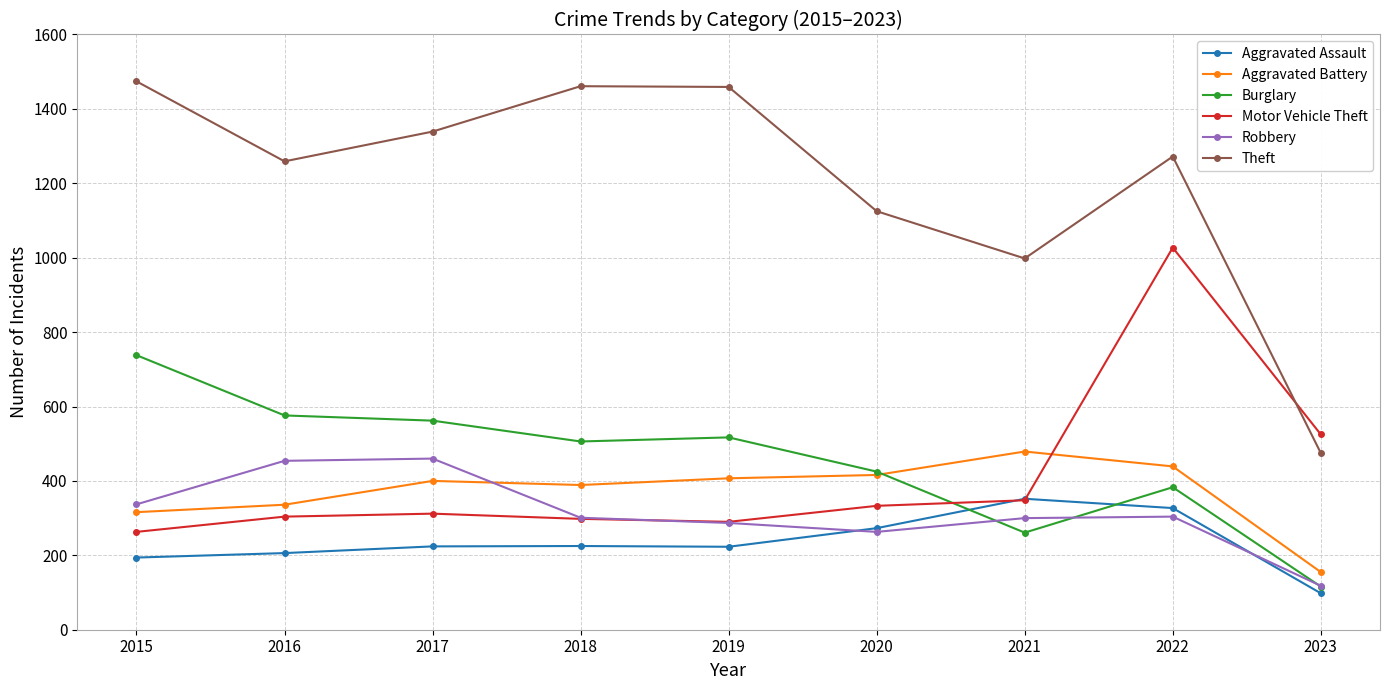

Read the Robbery value at 2019, to the nearest 10.

290